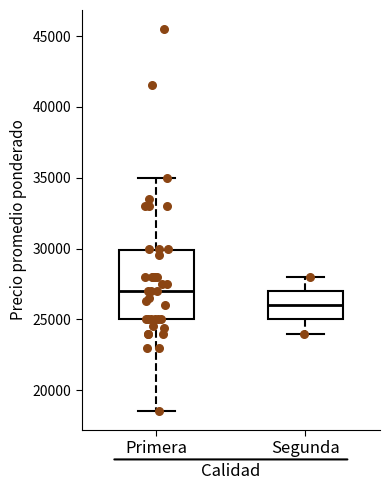

Comparing the boxes themselves (not the whiskers), which one is the tallest?

Primera